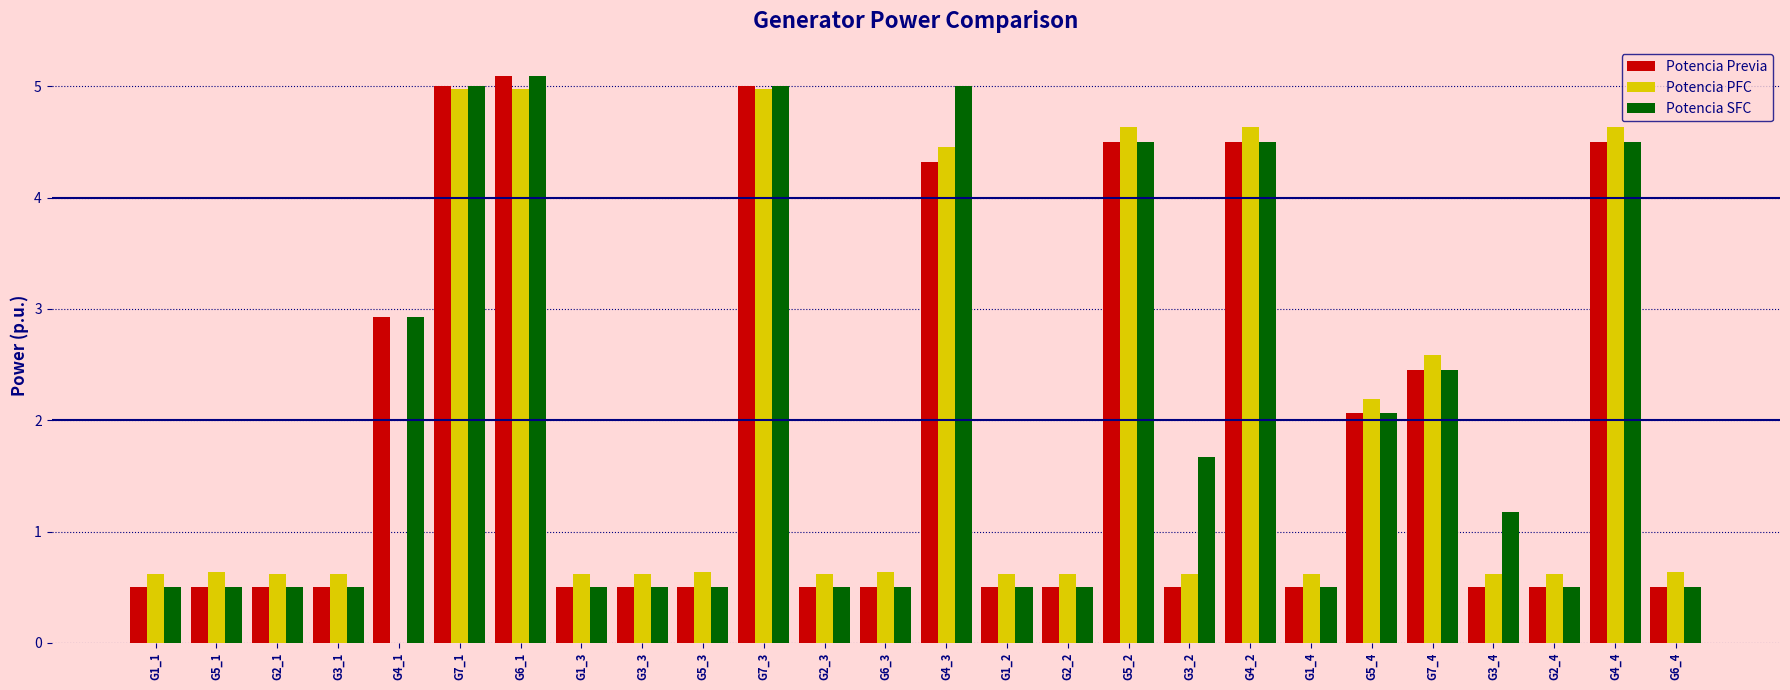

The value of Potencia PFC at G5_2 is 6.2. True or false?

False